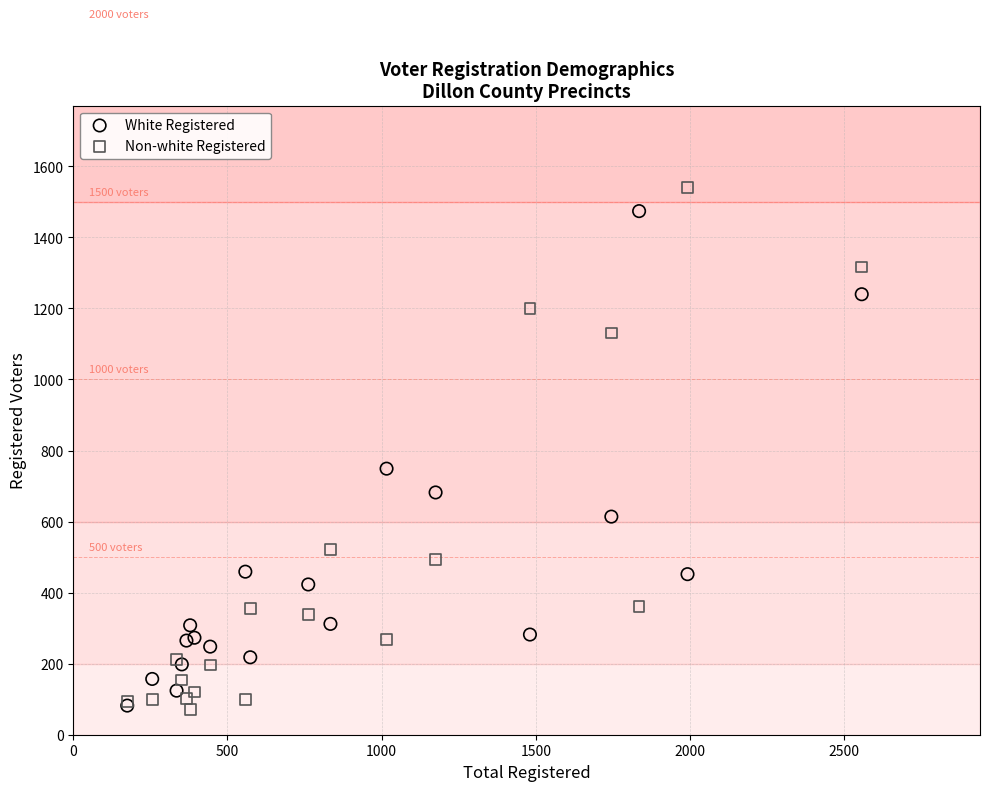

In the White Registered series, what Y value is closest to 778?

749